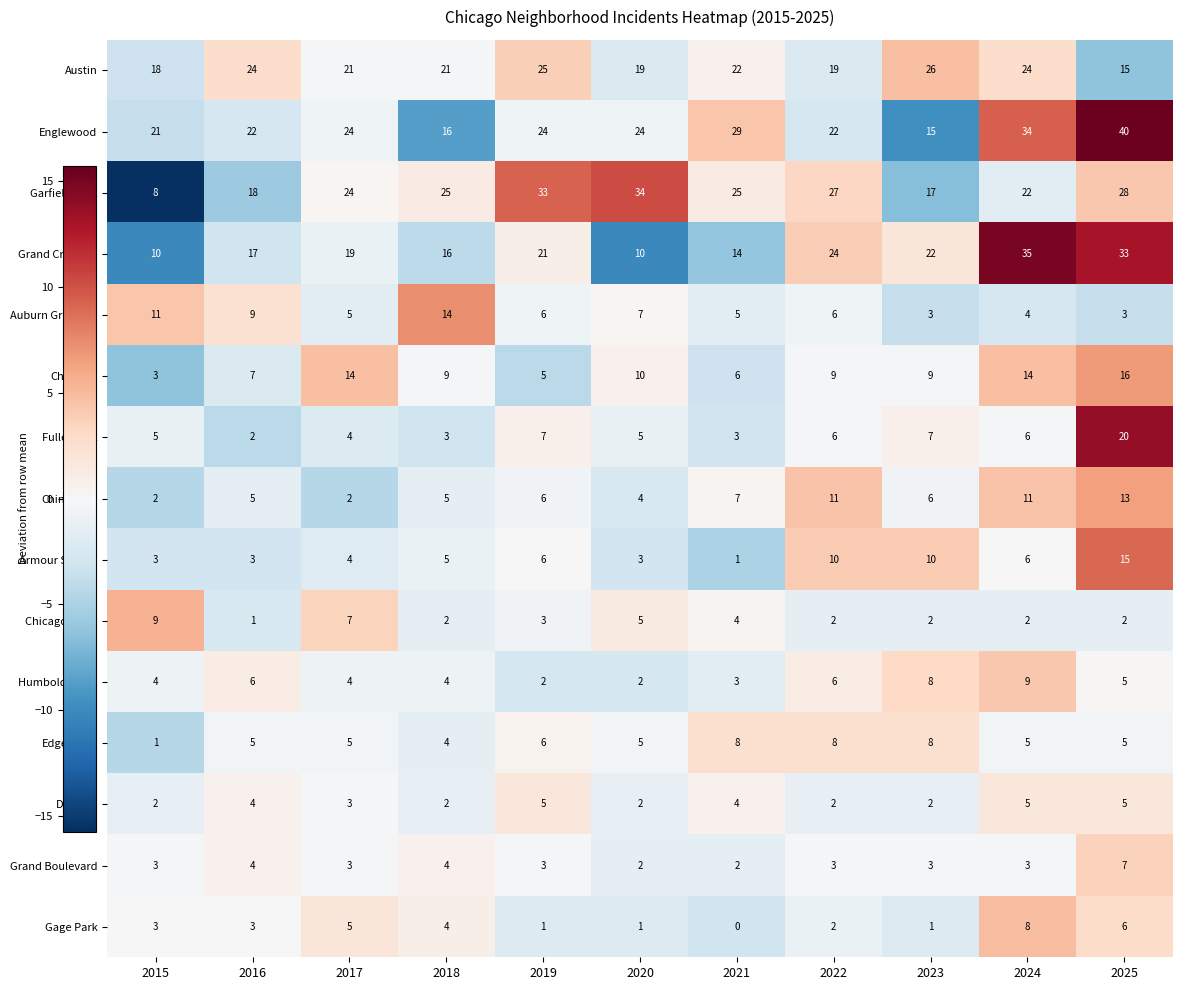

The Chicago Lawn series shows 2 at 2022. True or false?

True